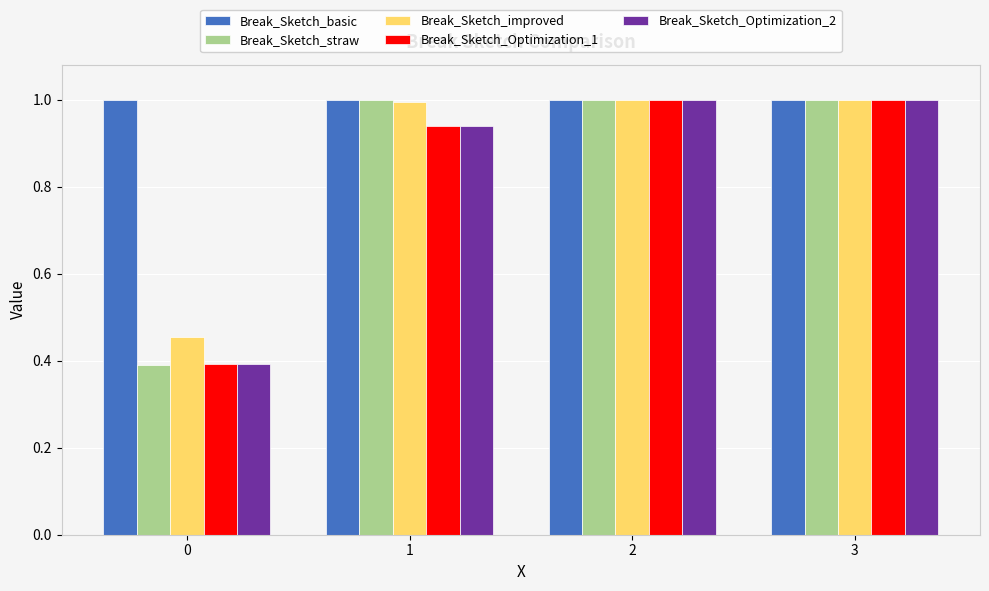

What is the difference between the Break_Sketch_Optimization_2 values at 2 and 0?

0.6